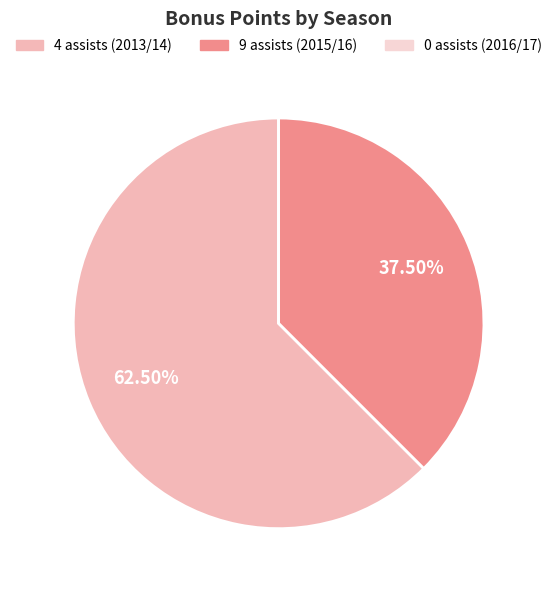

Is there a majority slice in this chart?

Yes